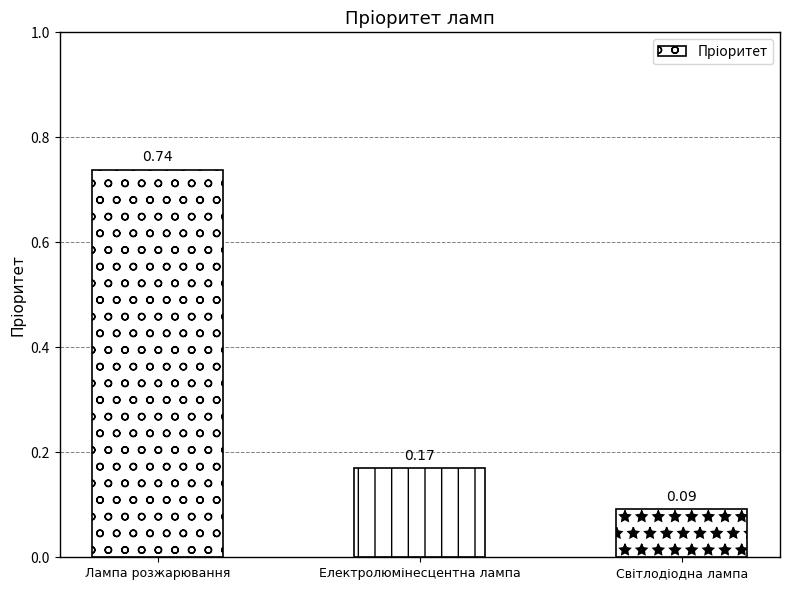

What is the label of the 3rd bar from the right?

Лампа розжарювання